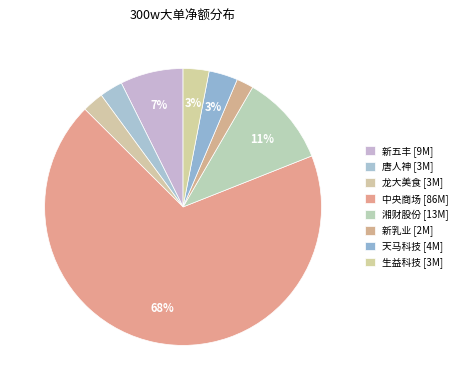

To the nearest percent, what is the average slice percentage?

12%